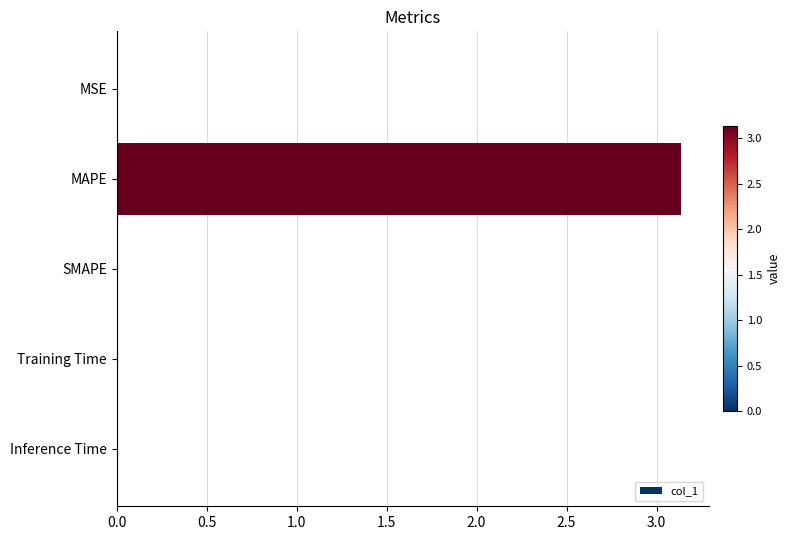

At which category does the chart reach its peak across all series?

MAPE